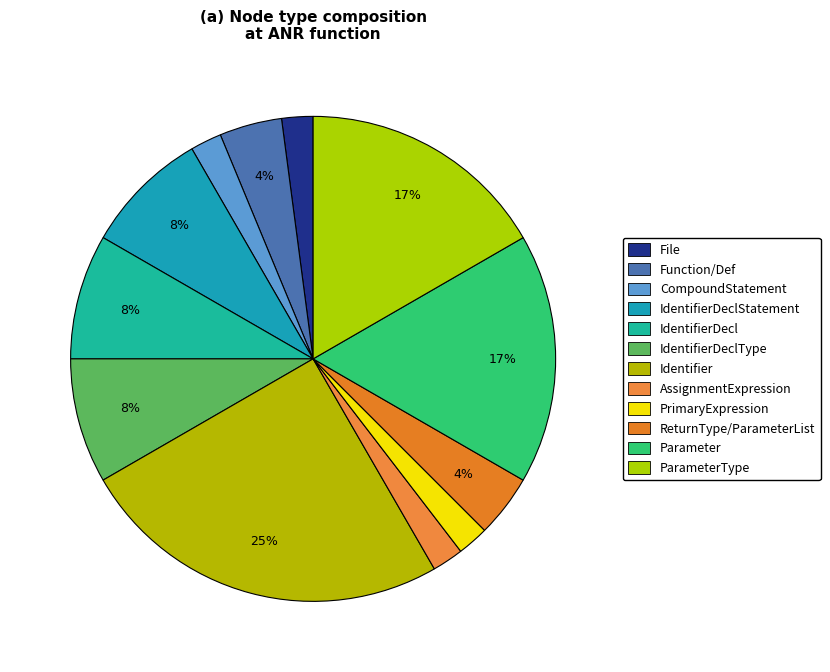

Which category has the biggest portion of the pie?

Identifier